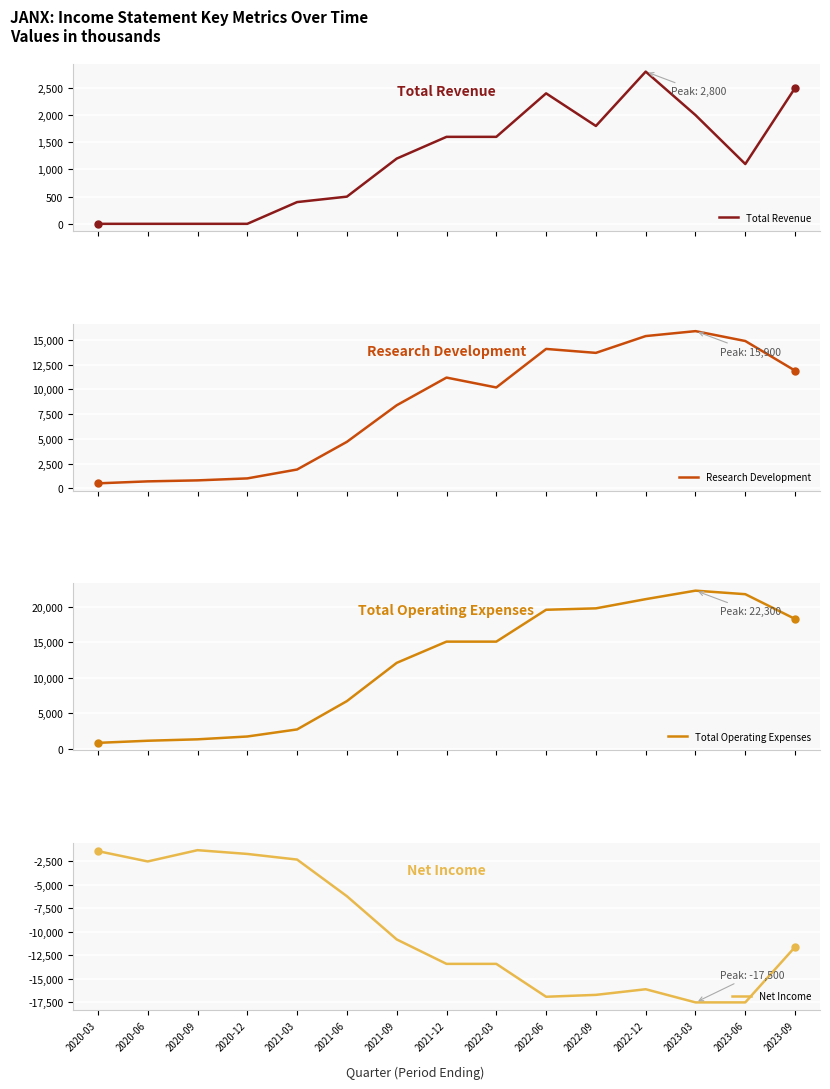

Read the Research Development value at 2022-03, to the nearest 50.

10200